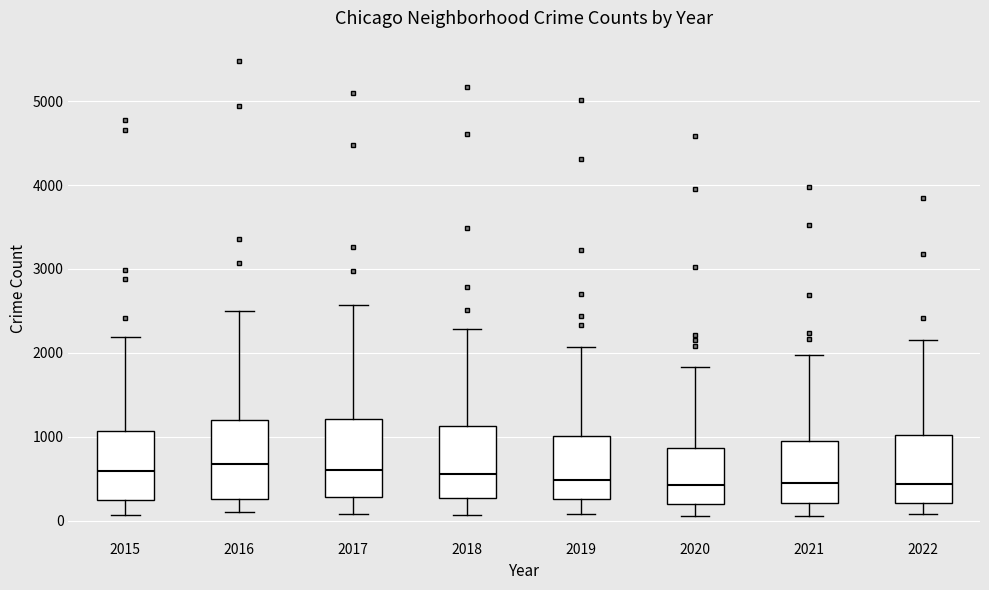

Where is the upper edge of the box at x = 2017 on the y-axis? The values are not printed on the chart, so give them approximately, as read against the axis.

1200